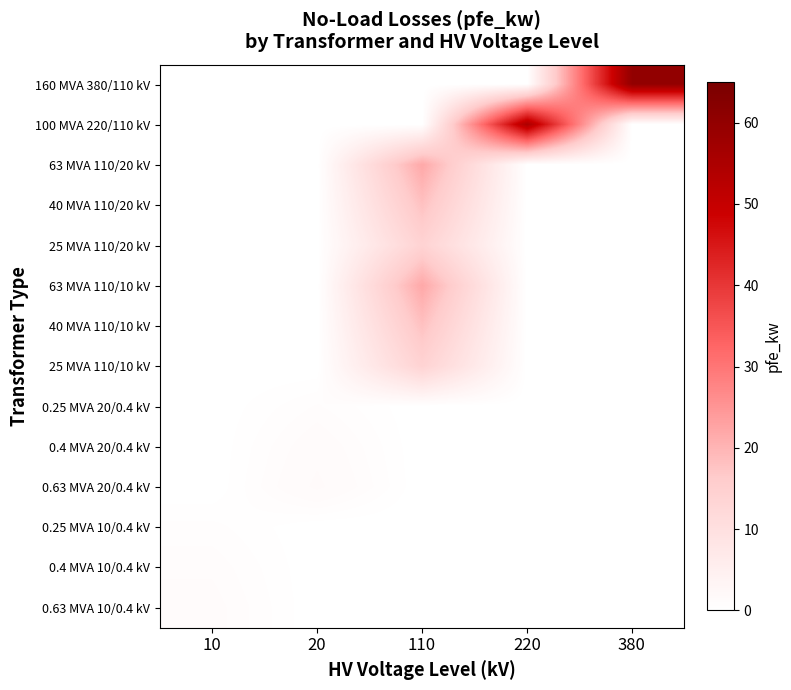

At 20, list the series in order from smallest to largest.

160 MVA 380/110 kV, 100 MVA 220/110 kV, 63 MVA 110/20 kV, 40 MVA 110/20 kV, 25 MVA 110/20 kV, 63 MVA 110/10 kV, 40 MVA 110/10 kV, 25 MVA 110/10 kV, 0.25 MVA 10/0.4 kV, 0.4 MVA 10/0.4 kV, 0.63 MVA 10/0.4 kV, 0.25 MVA 20/0.4 kV, 0.4 MVA 20/0.4 kV, 0.63 MVA 20/0.4 kV